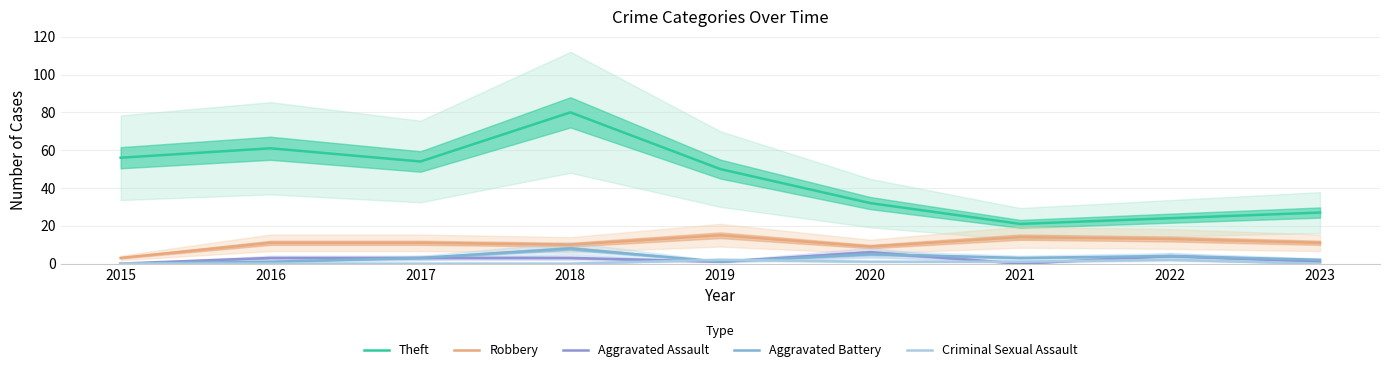

Which has a higher value, 2018 or 2016?

2018